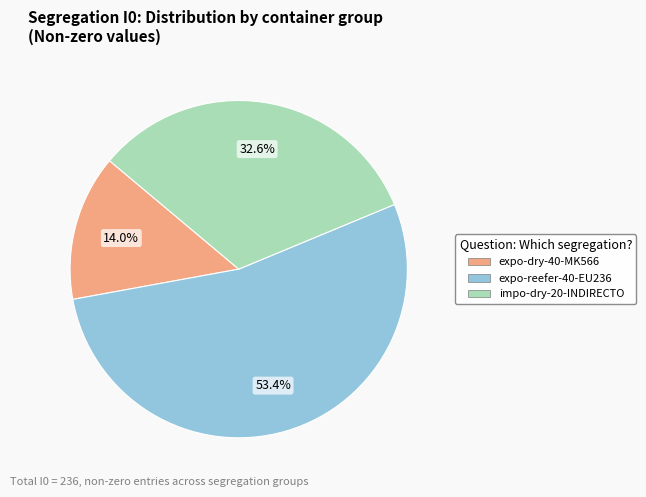

Does expo-reefer-40-EU236 represent more than half of the total?

Yes